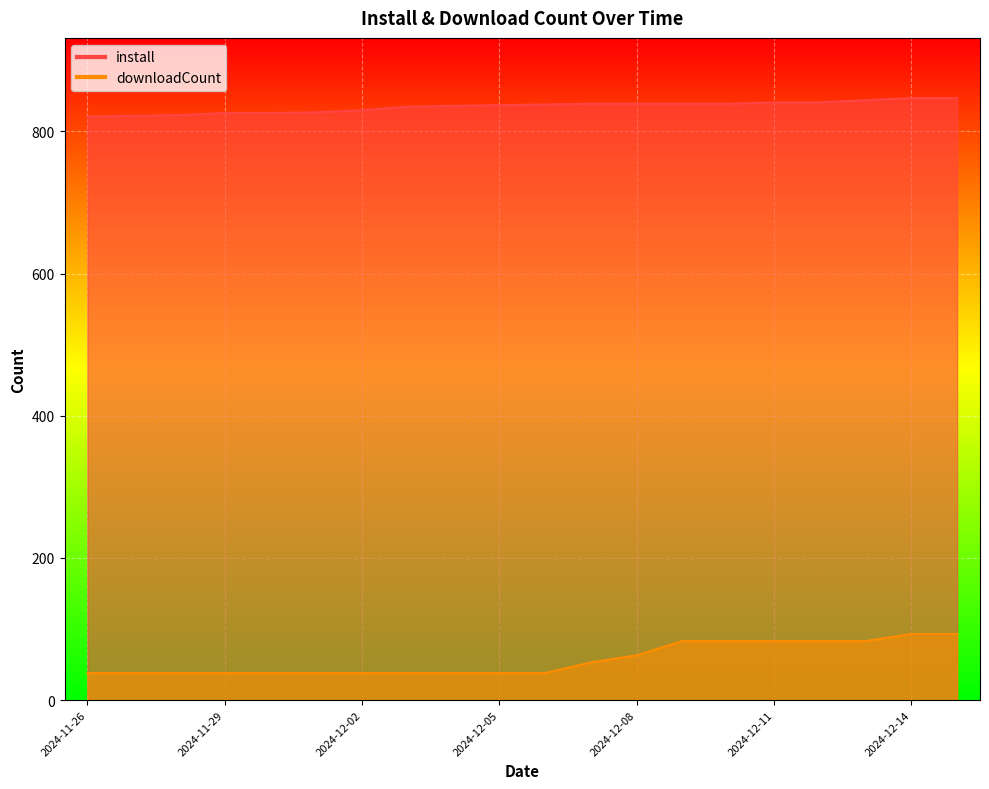

Reading right to left, extract all data points from this chart.

install: 847	847	844	841	841	839	839	839	839	838	837	836	835	830	827	826	826	823	822	821
downloadCount: 93	93	83	83	83	83	83	63	53	38	38	38	38	38	38	38	38	38	38	38